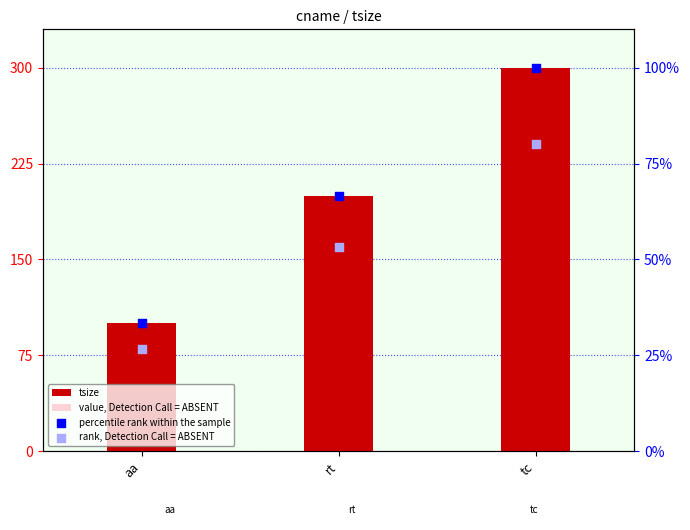

Which series has the largest Y range (max minus min)?

tsize